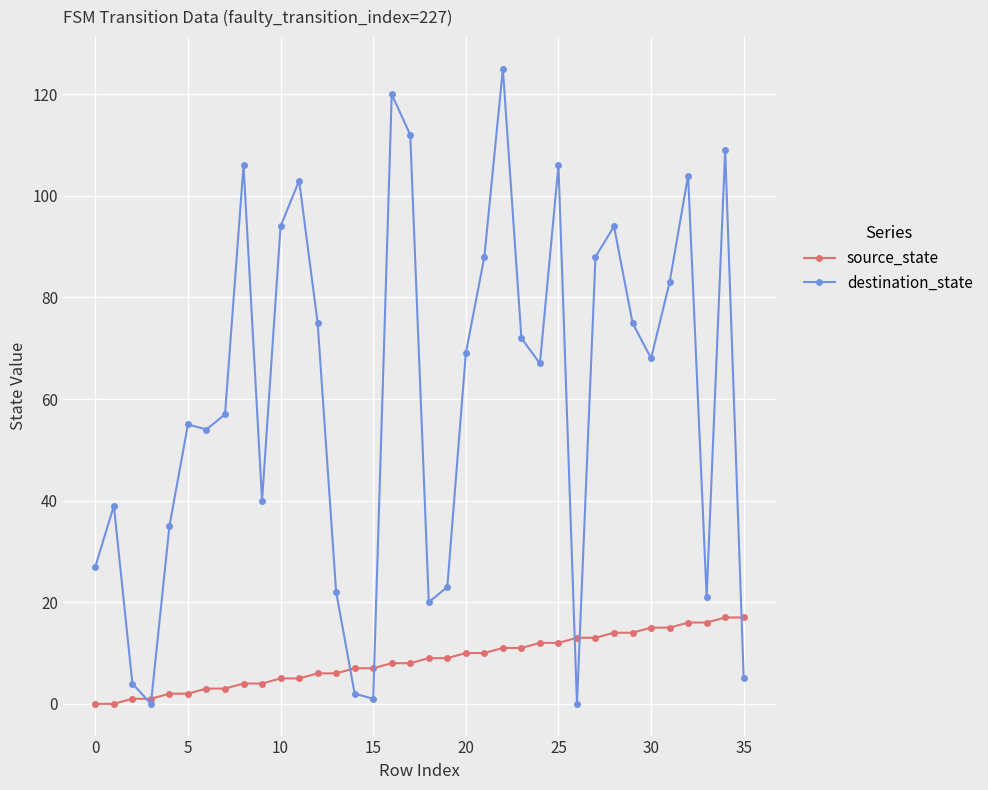

Reading left to right, transcribe all the data shown in this chart.

source_state: 0	0	1	1	2	2	3	3	4	4	5	5	6	6	7	7	8	8	9	9	10	10	11	11	12	12	13	13	14	14	15	15	16	16	17	17
destination_state: 27	39	4	0	35	55	54	57	106	40	94	103	75	22	2	1	120	112	20	23	69	88	125	72	67	106	0	88	94	75	68	83	104	21	109	5